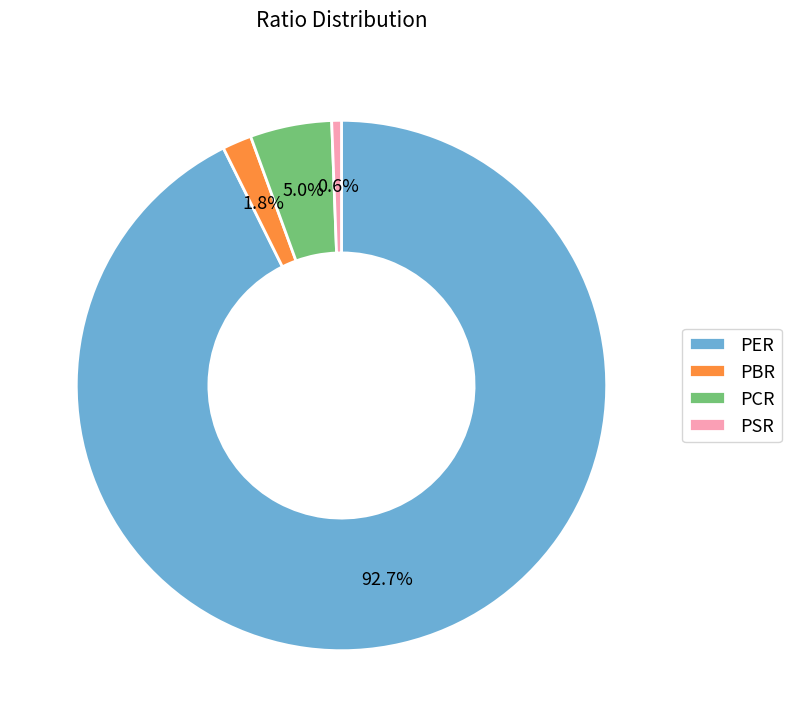

Combined, what portion of the pie is PER and PSR?

93.2%